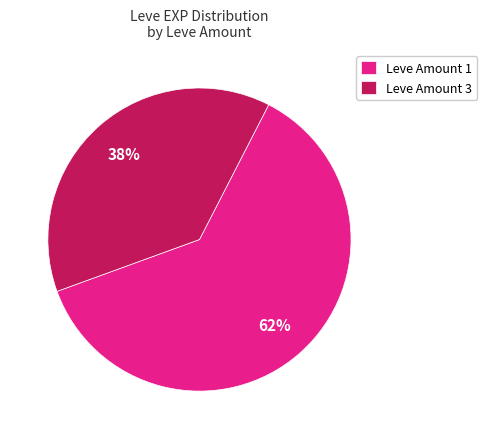

What is the largest slice in the pie chart?

Leve Amount 1